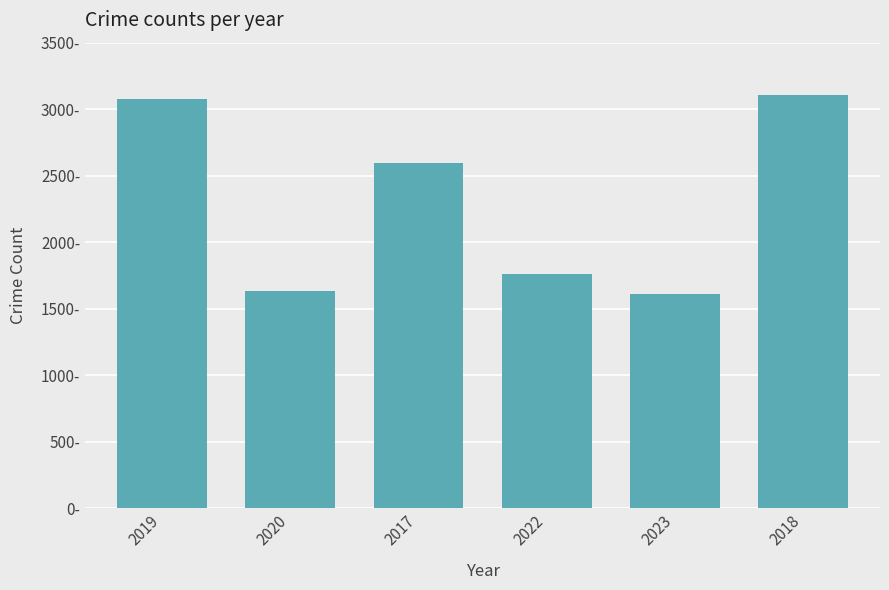

What is the greatest value displayed?

3105